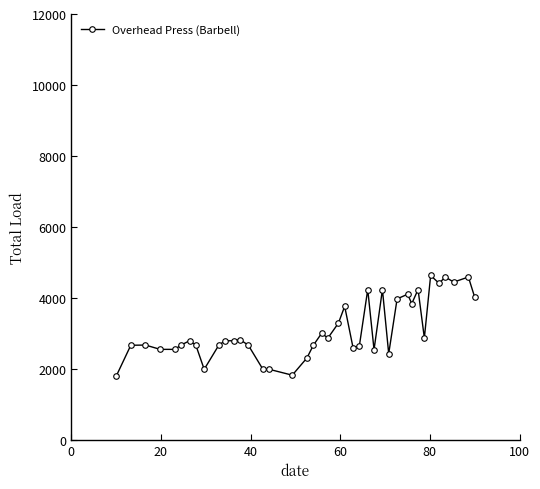

What is the maximum value shown in the chart?

4629.7